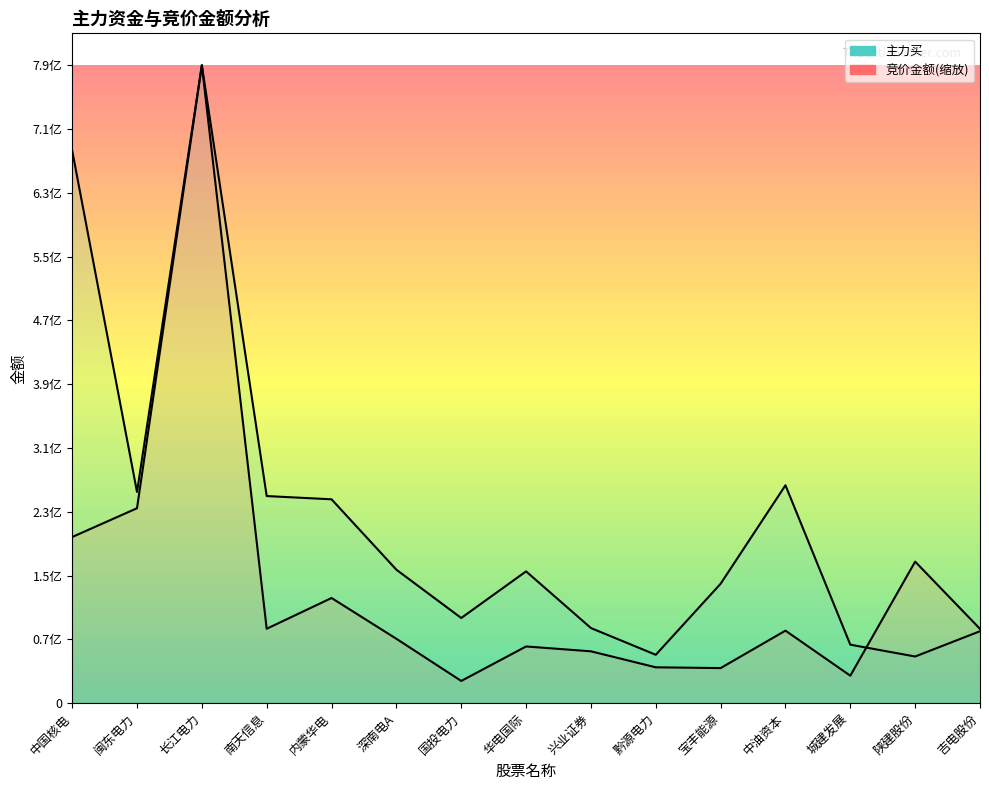

What is the value of the 竞价金额 point at the 4th from the left?

93211034.6